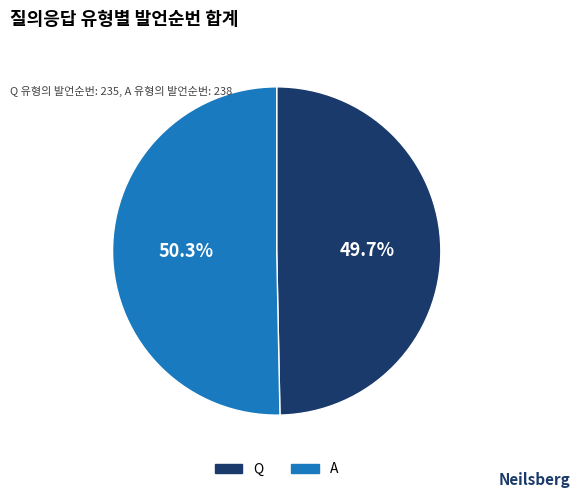

To the nearest percent, what is the difference between the largest and smallest slice percentages?

1%